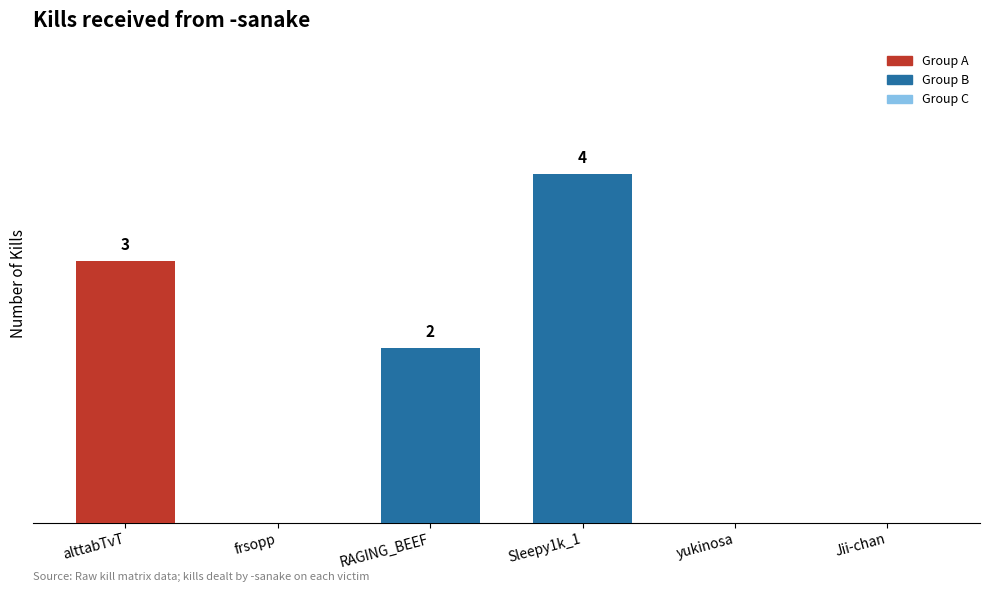

Is it true that Jii-chan equals -3 at Jii-chan?

False